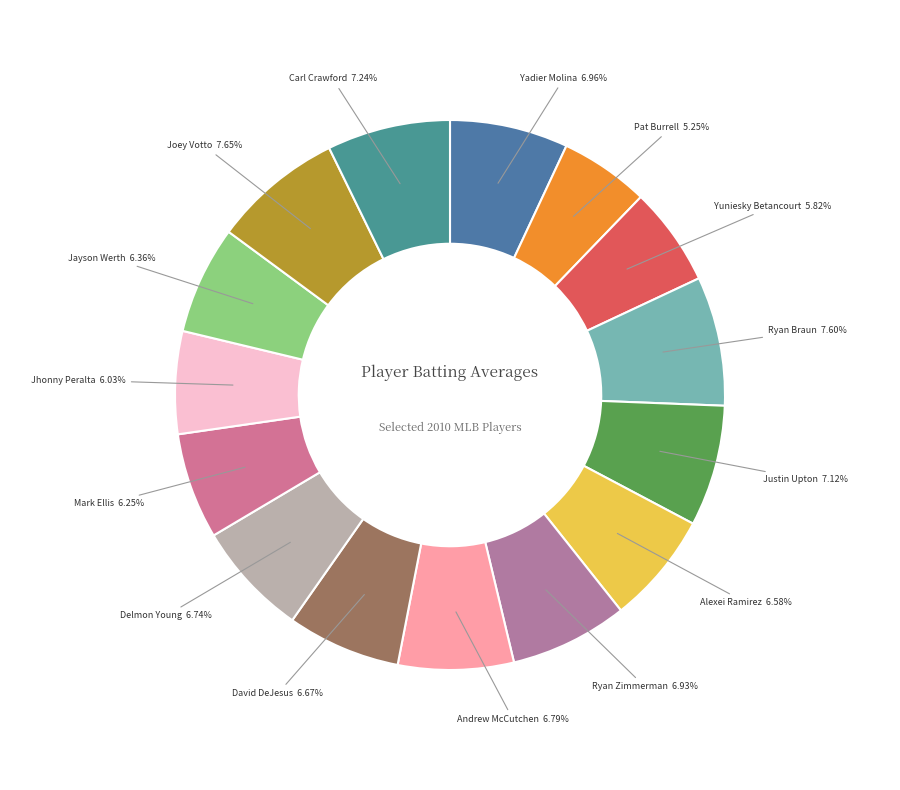

True or false: Carl Crawford accounts for 18% of the total.

False